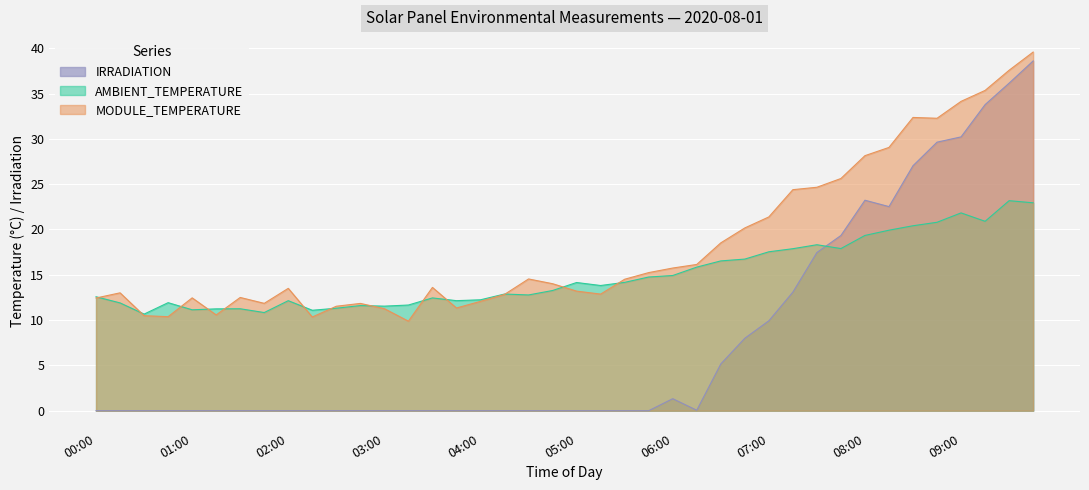

What are all the series names shown in the legend?

IRRADIATION, AMBIENT_TEMPERATURE, MODULE_TEMPERATURE